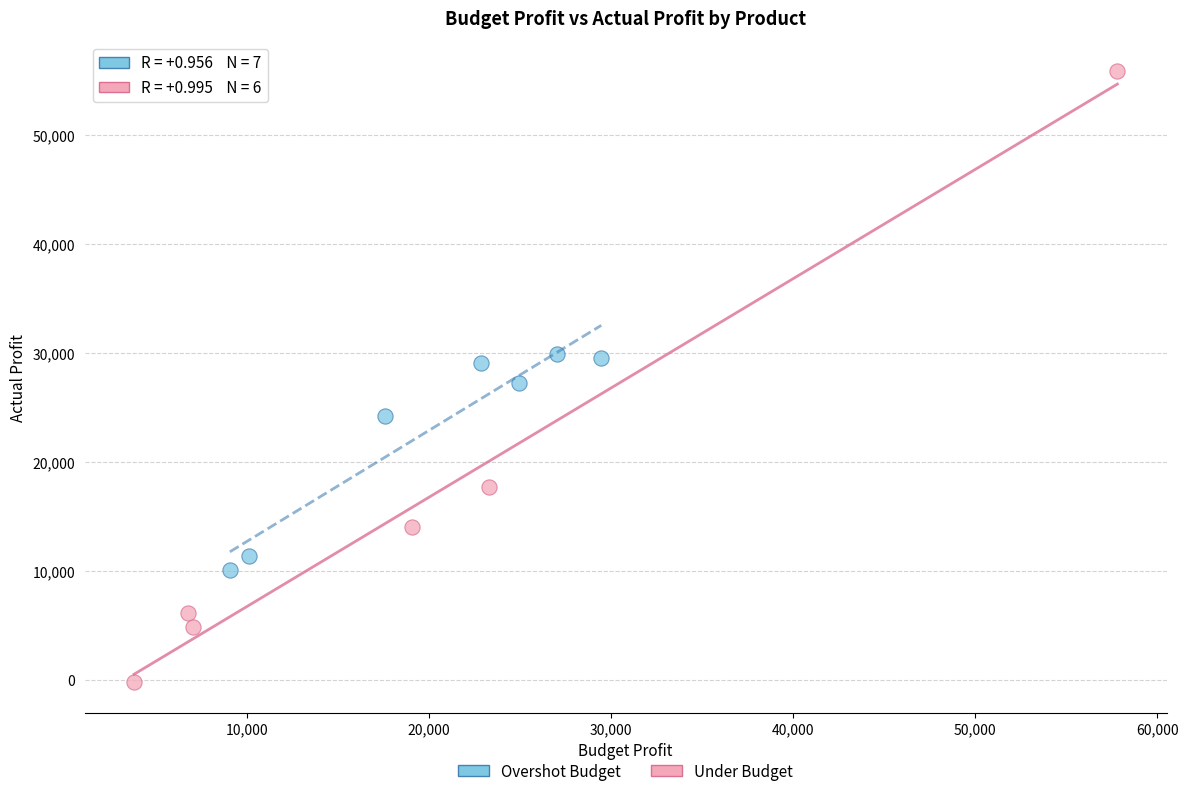

Which series reaches the maximum Y coordinate?

Under Budget